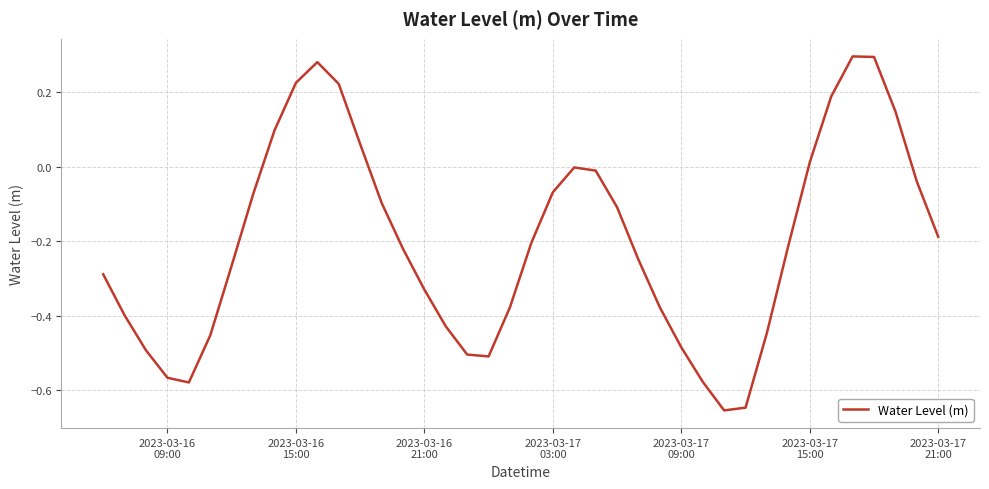

What is the difference between the maximum and minimum values?

0.9